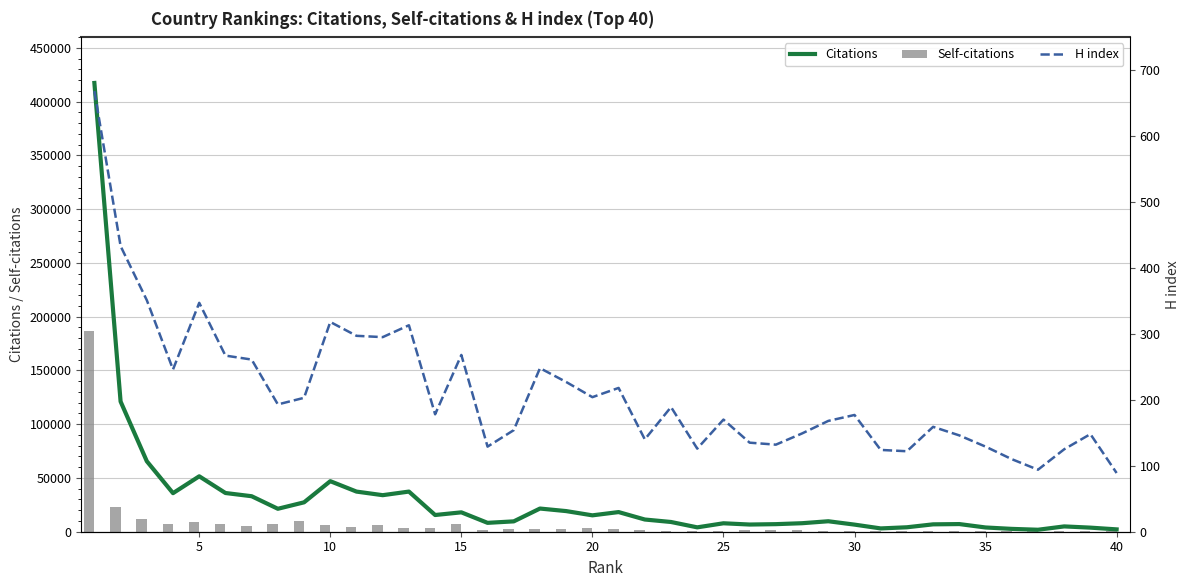

Reading right to left, what are all the values shown in this chart?

Citations: 2180	3798	4940	1835	2644	3951	7112	6864	4139	3072	6610	9737	7911	7038	6685	7850	4064	9052	11349	18270	15229	19179	21550	9630	8256	18025	15545	37324	33984	37312	47003	27330	21329	33007	36001	51540	35855	65548	121066	417254
Self-citations: 414	343	676	559	719	549	554	823	575	585	651	934	1570	1208	1263	840	717	855	1794	2099	3365	2114	2217	2183	1937	6842	3050	3698	5964	4791	5838	10168	7384	5757	7598	9219	7594	11741	23105	186545
H index: 89	148	125	94	110	129	146	159	122	124	177	168	149	132	135	170	126	189	140	218	204	227	248	154	129	268	178	313	295	297	318	203	193	261	267	347	246	351	433	668